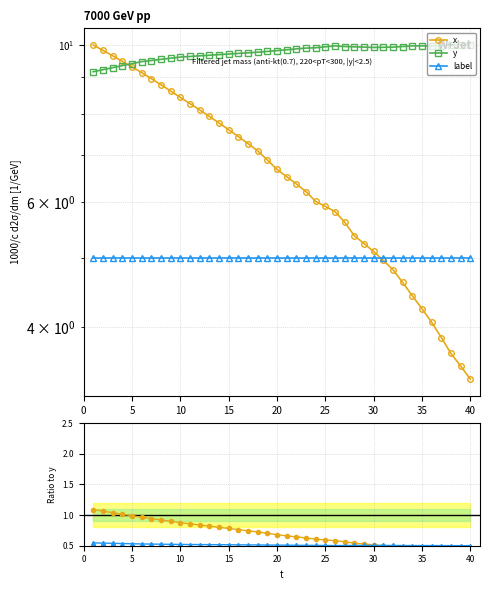

Which series has the largest total across all categories?

y